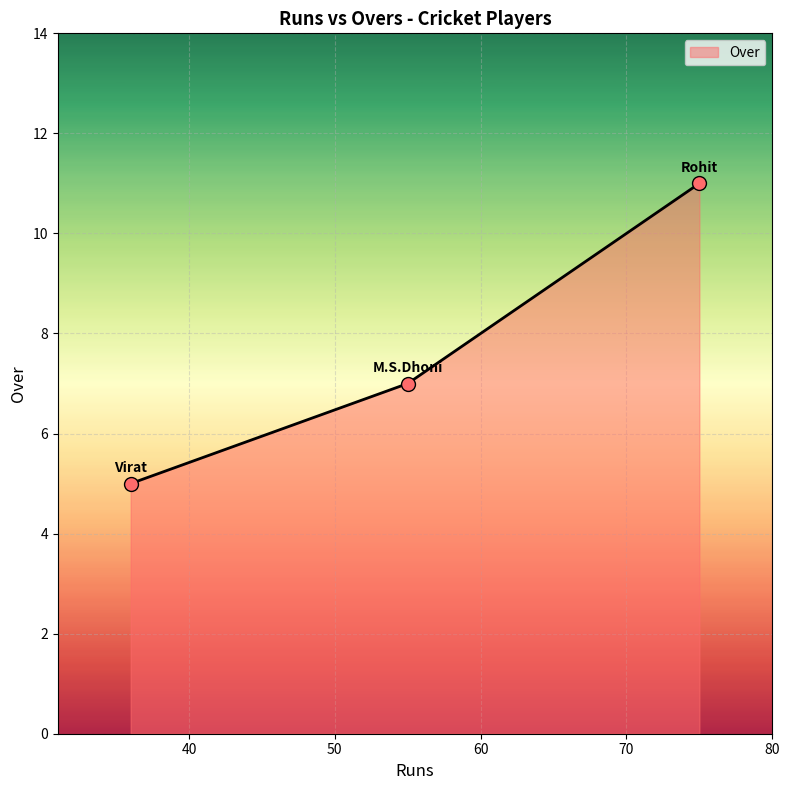

What is the maximum value shown in the chart?

11